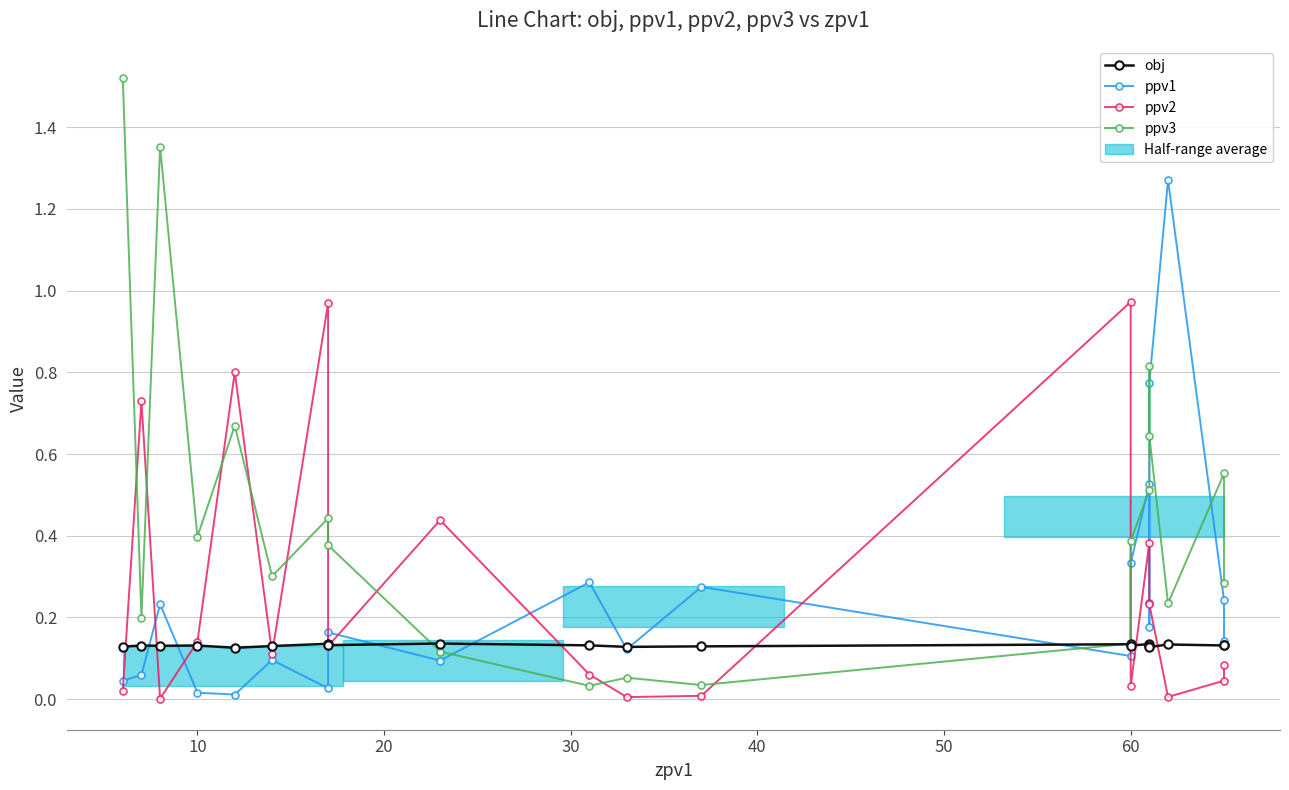

Is the value of obj at 11 greater than the value of ppv3 at 50?

No